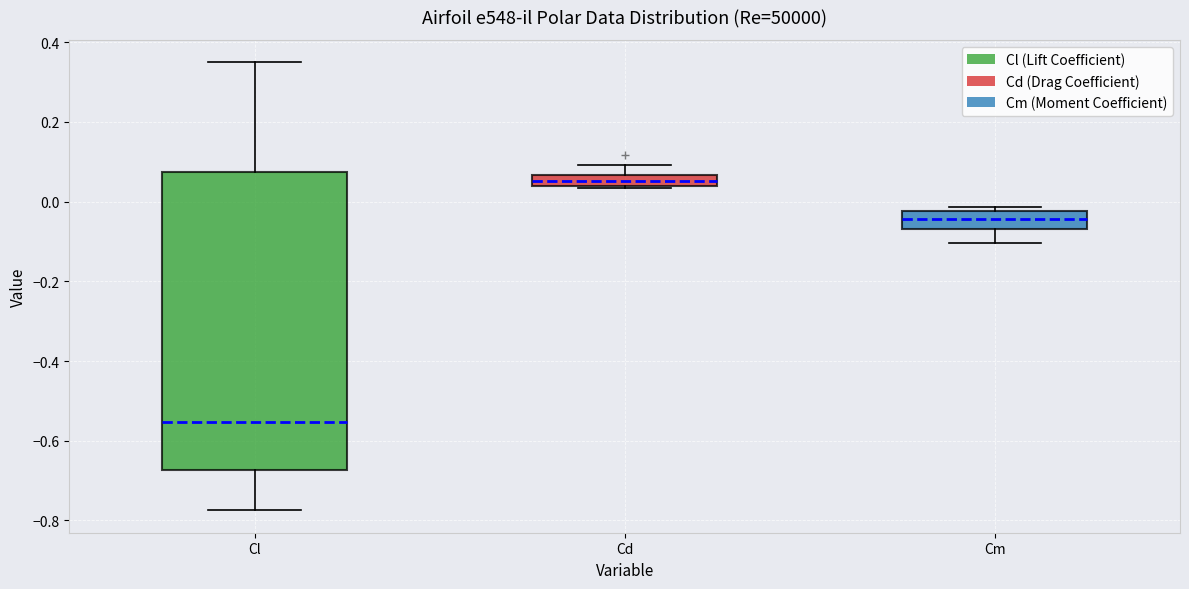

Which box is the tallest, from its lower edge to its upper edge?

Cl